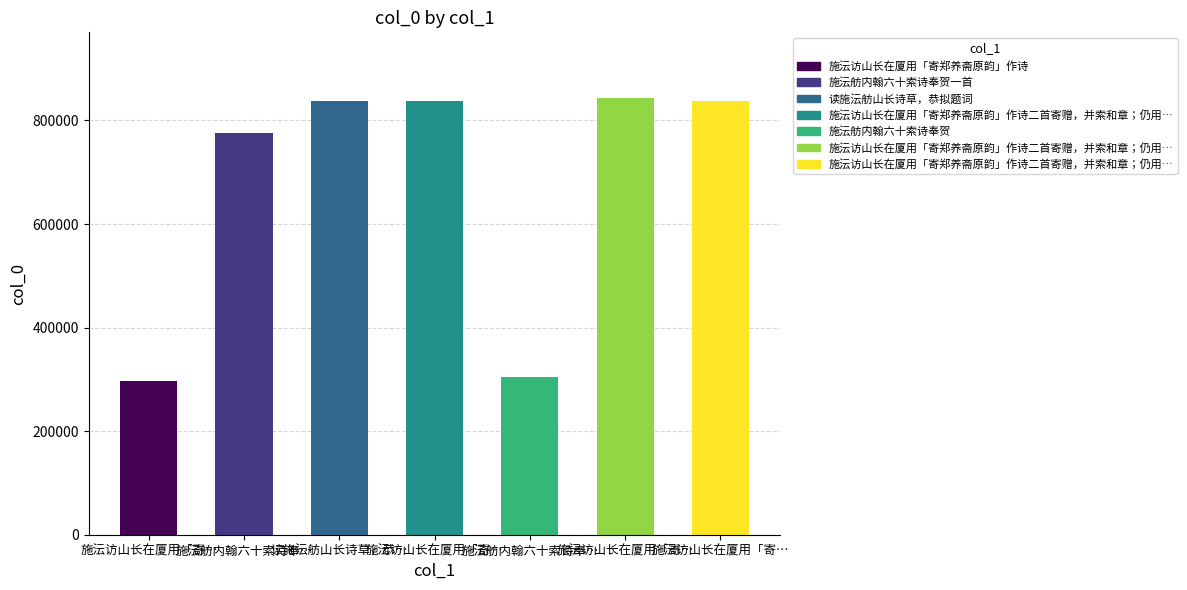

Rank the categories by value from highest to lowest.

施沄访山长在厦用「寄郑养斋原韵」作诗二首寄赠，并索和章；仍用原韵奉呈, 施沄访山长在厦用「寄郑养斋原韵」作诗二首寄赠，并索和章；仍用原韵奉呈 其二, 施沄访山长在厦用「寄郑养斋原韵」作诗二首寄赠，并索和章；仍用原韵奉呈 其一, 读施沄舫山长诗草，恭拟题词, 施沄舫内翰六十索诗奉贺一首, 施沄舫内翰六十索诗奉贺, 施沄访山长在厦用「寄郑养斋原韵」作诗